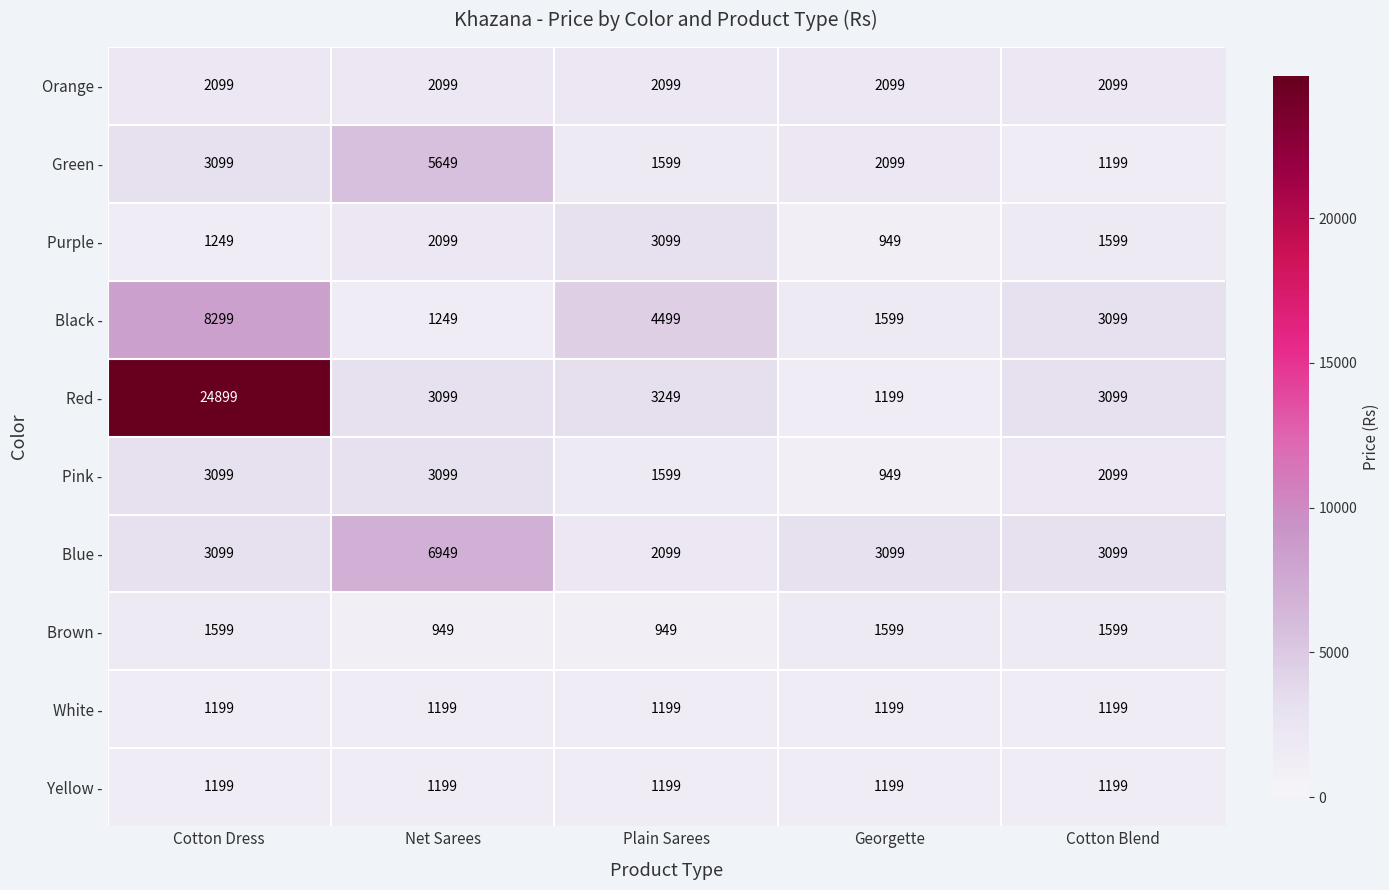

What is the greatest value displayed?

24899